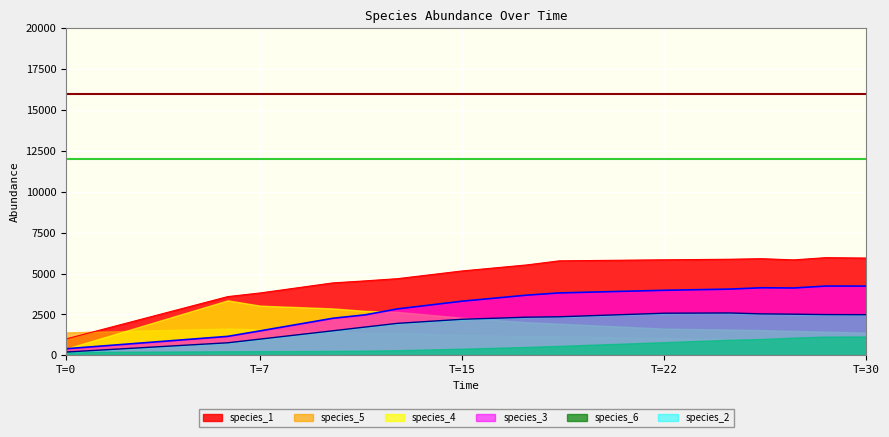

What are all the series names shown in the legend?

species_1, species_5, species_4, species_3, species_6, species_2